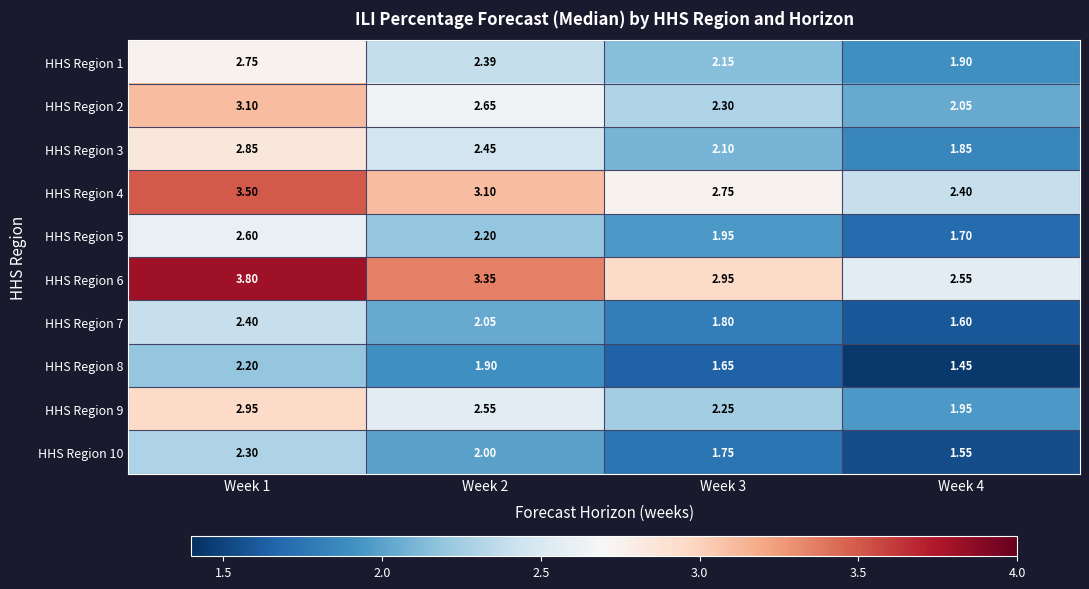

Is the value of HHS Region 8 at Week 1 greater than the value of HHS Region 6 at Week 3?

No